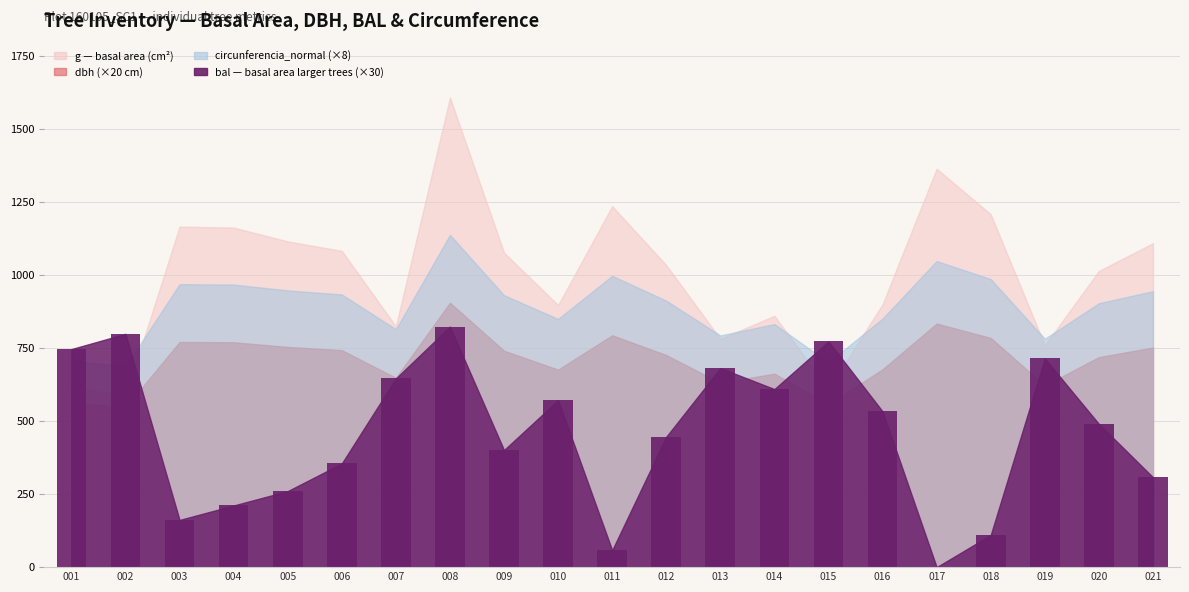

Reading left to right, list all the values displayed in this chart.

001=745.8	002=798.0	003=161.4	004=210.9	005=260.1	006=354.6	007=645.6	008=822.9	009=400.5	010=571.2	011=57.9	012=446.1	013=680.7	014=609.0	015=772.2	016=532.8	017=0.0	018=110.1	019=713.7	020=489.9	021=307.5